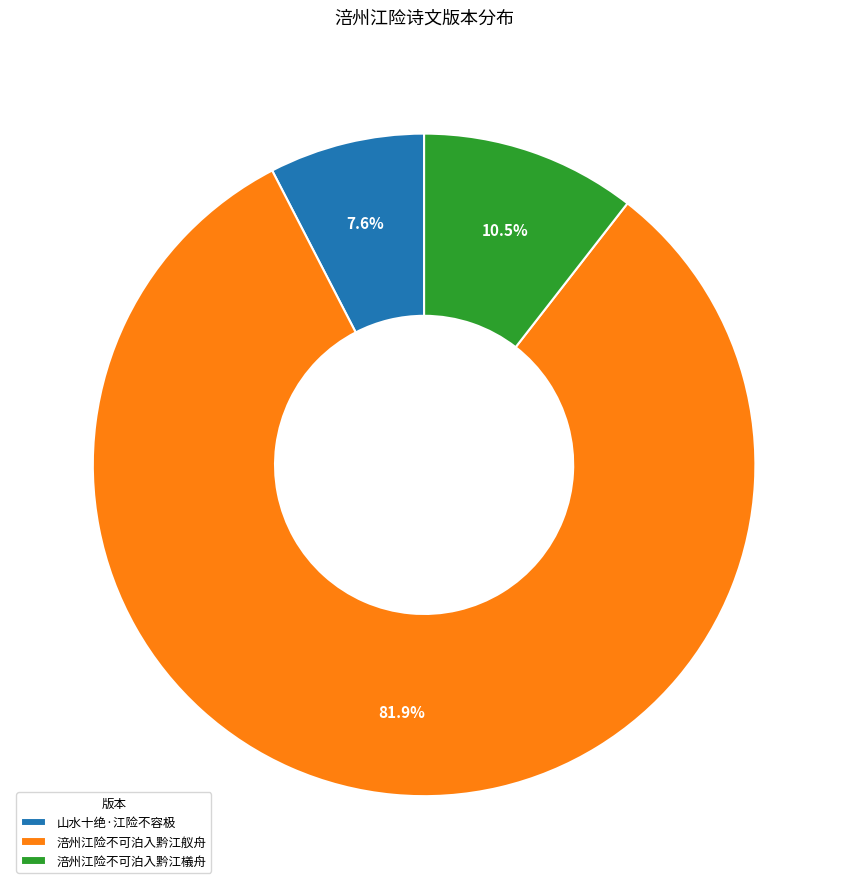

Which category has the smallest portion of the pie?

山水十绝·江险不容极